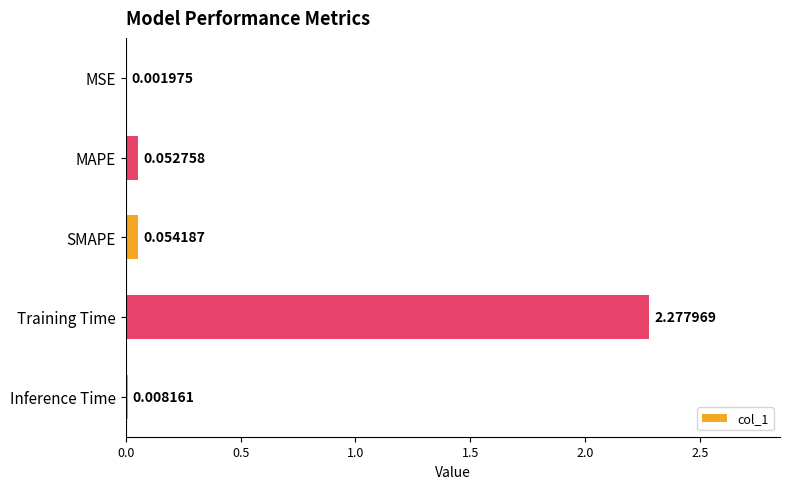

What is the sum of all values?

2.4